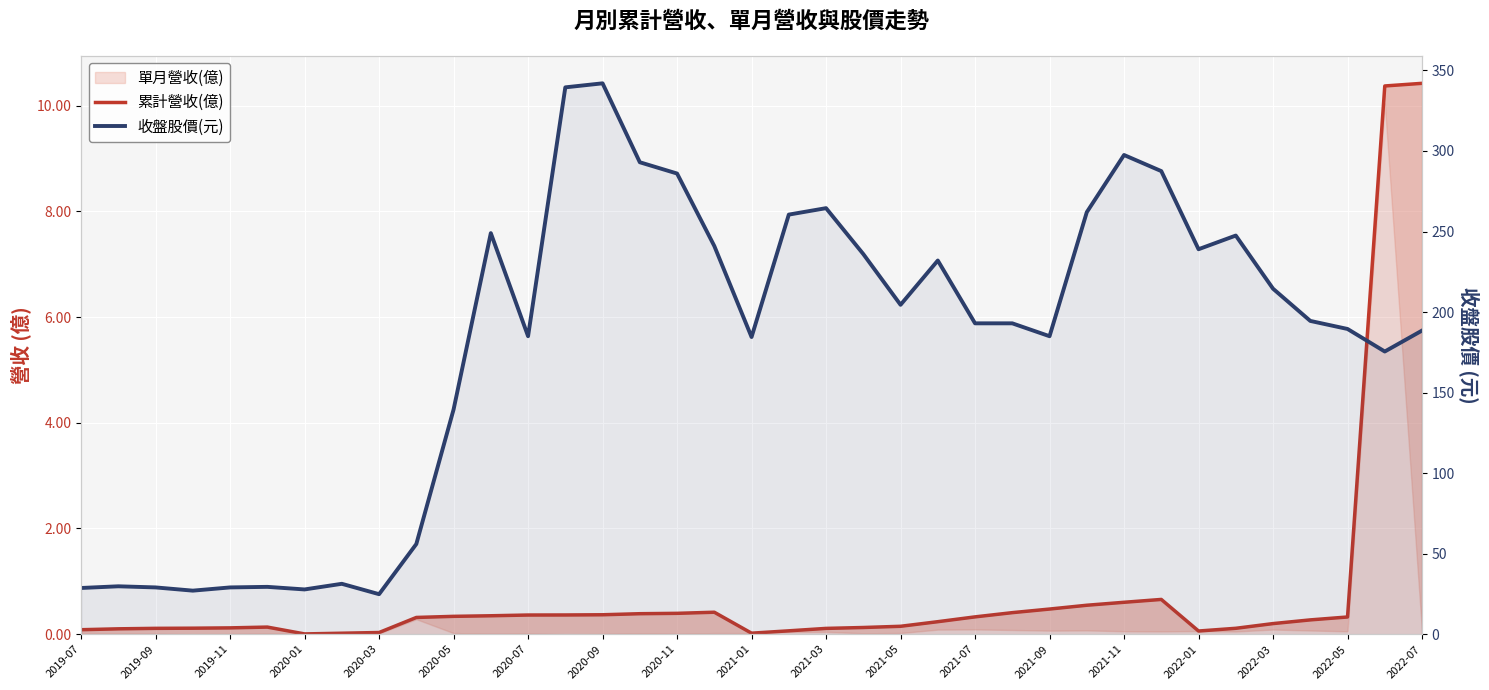

In 累計營收(億), how many points are higher than both neighbors (excluding endpoints)?

3